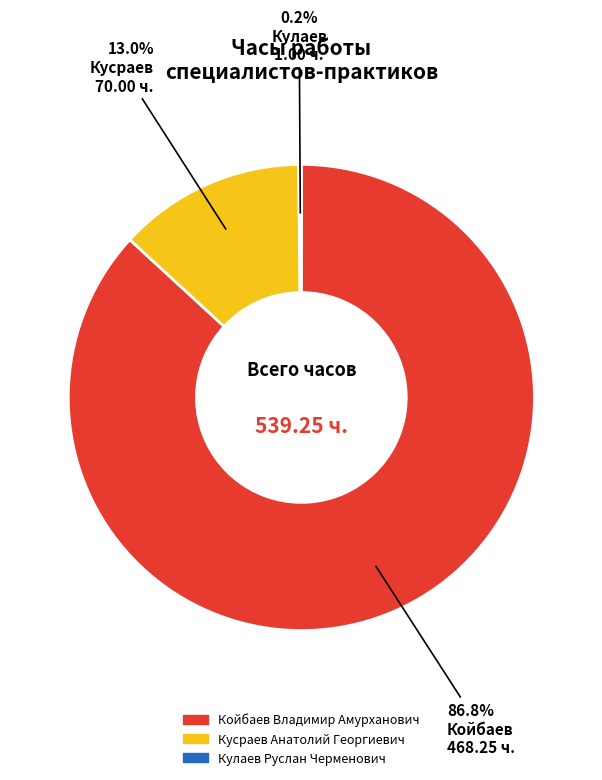

Which has a higher value, Кусраев Анатолий Георгиевич or Койбаев Владимир Амурханович?

Койбаев Владимир Амурханович